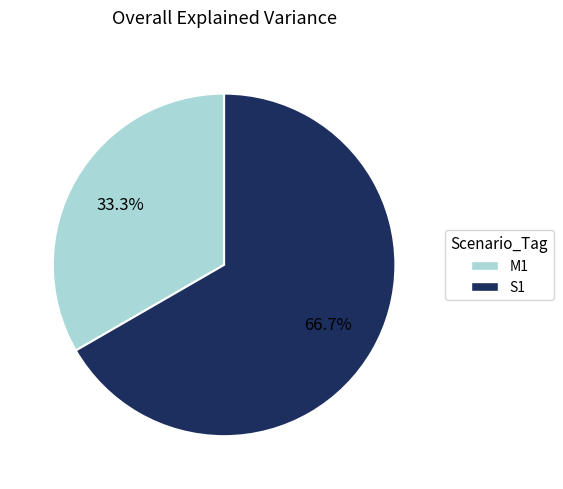

Is it true that M1 is 33% of the pie?

True